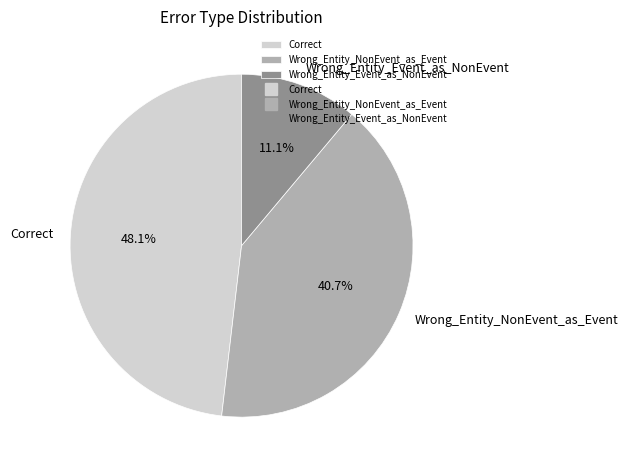

Is it true that Correct is 48% of the pie?

True